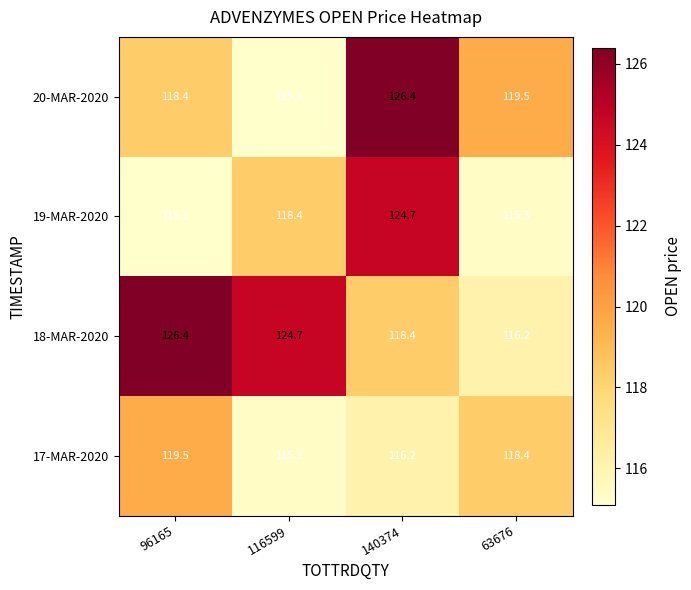

Is it true that 19-MAR-2020 equals 192.5 at 96165?

False